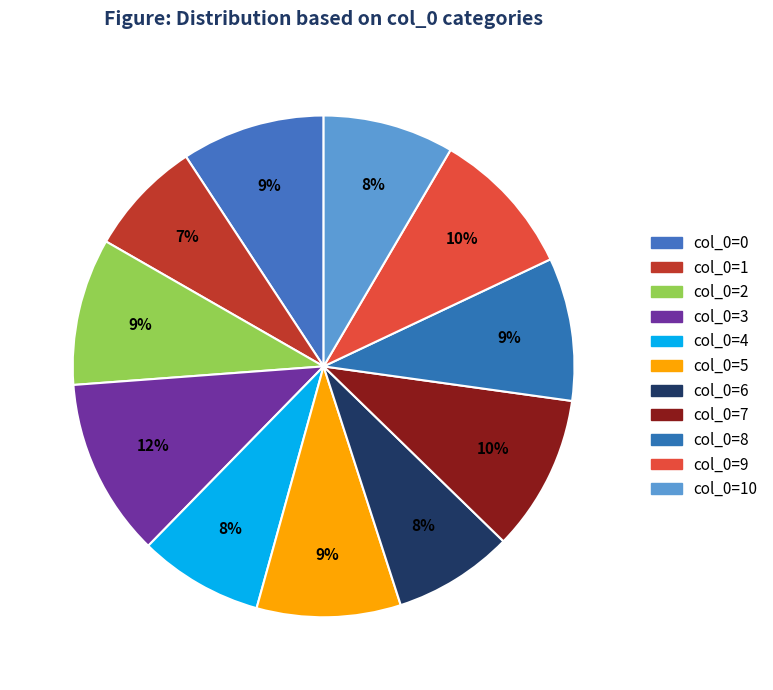

Rank the categories by value from highest to lowest.

3, 7, 9, 2, 5, 0, 8, 10, 4, 6, 1